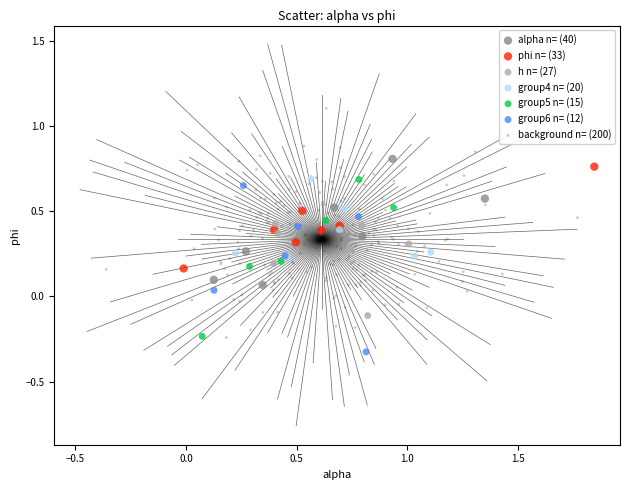

Which series has the widest spread of Y values?

background n= (200)